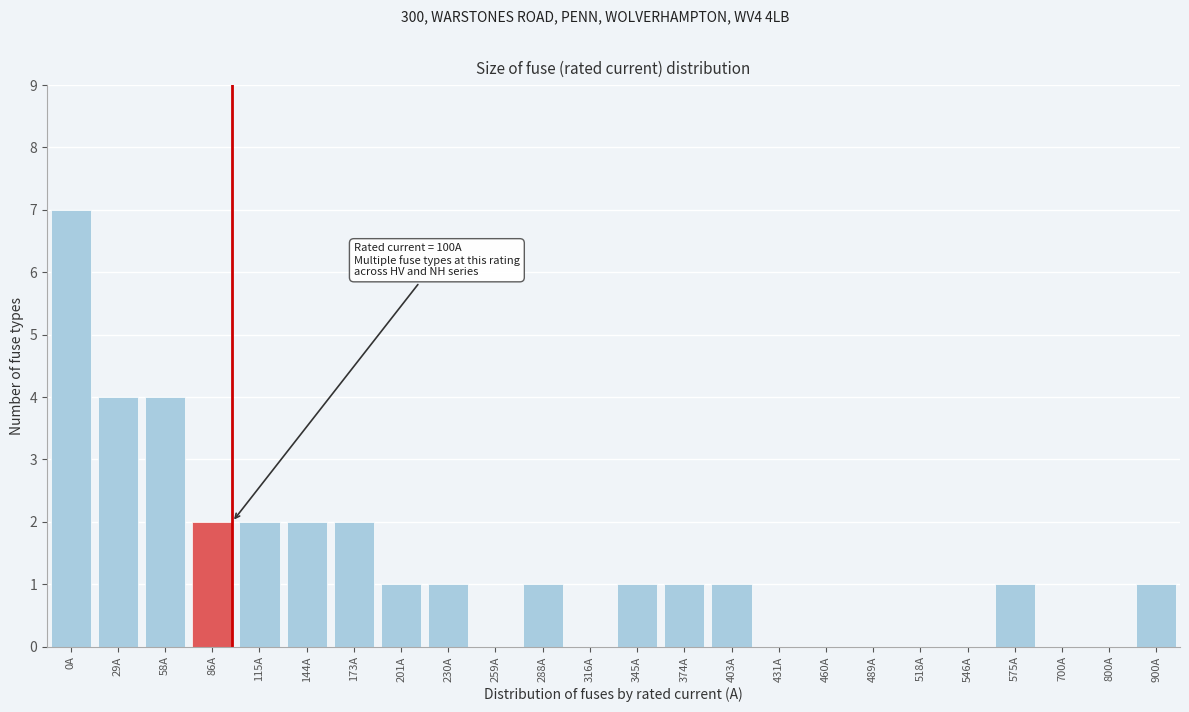

Reading left to right, list all the values displayed in this chart.

0A=7	29A=4	58A=4	86A=2	115A=2	144A=2	173A=2	201A=1	230A=1	259A=0	288A=1	316A=0	345A=1	374A=1	403A=1	431A=0	460A=0	489A=0	518A=0	546A=0	575A=1	700A=0	800A=0	900A=1